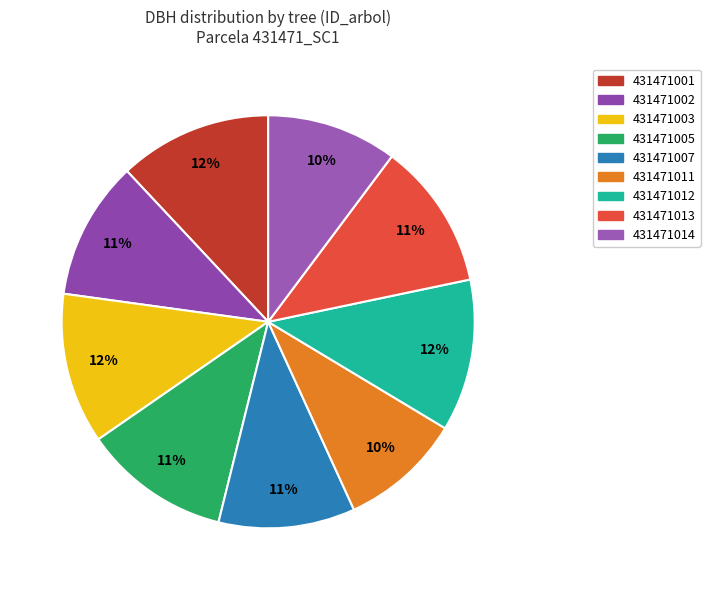

How many slices are in this pie chart?

9